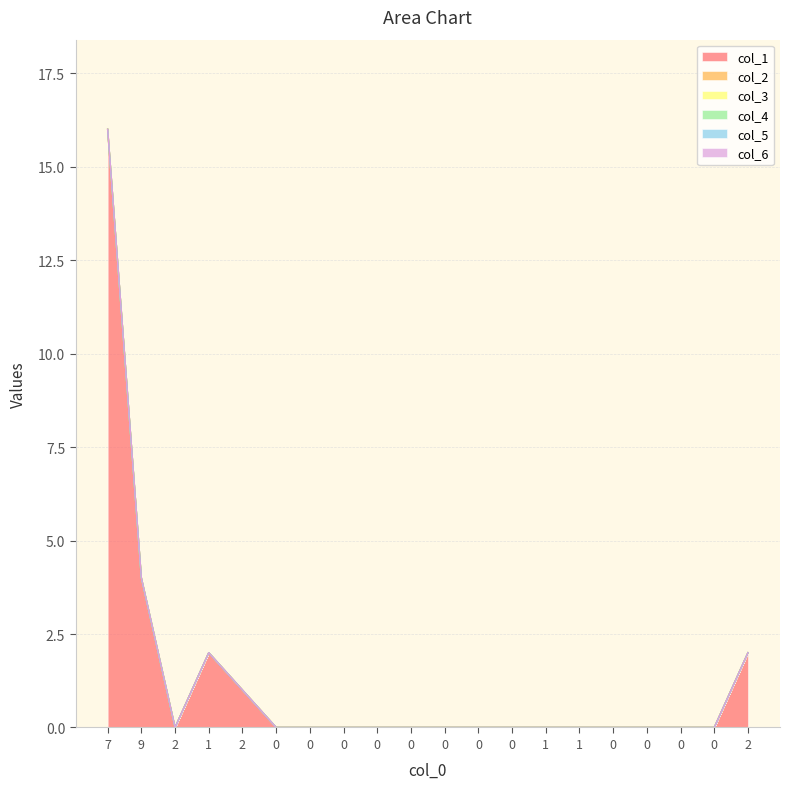

How many interior local valleys does the col_1 series have?

1